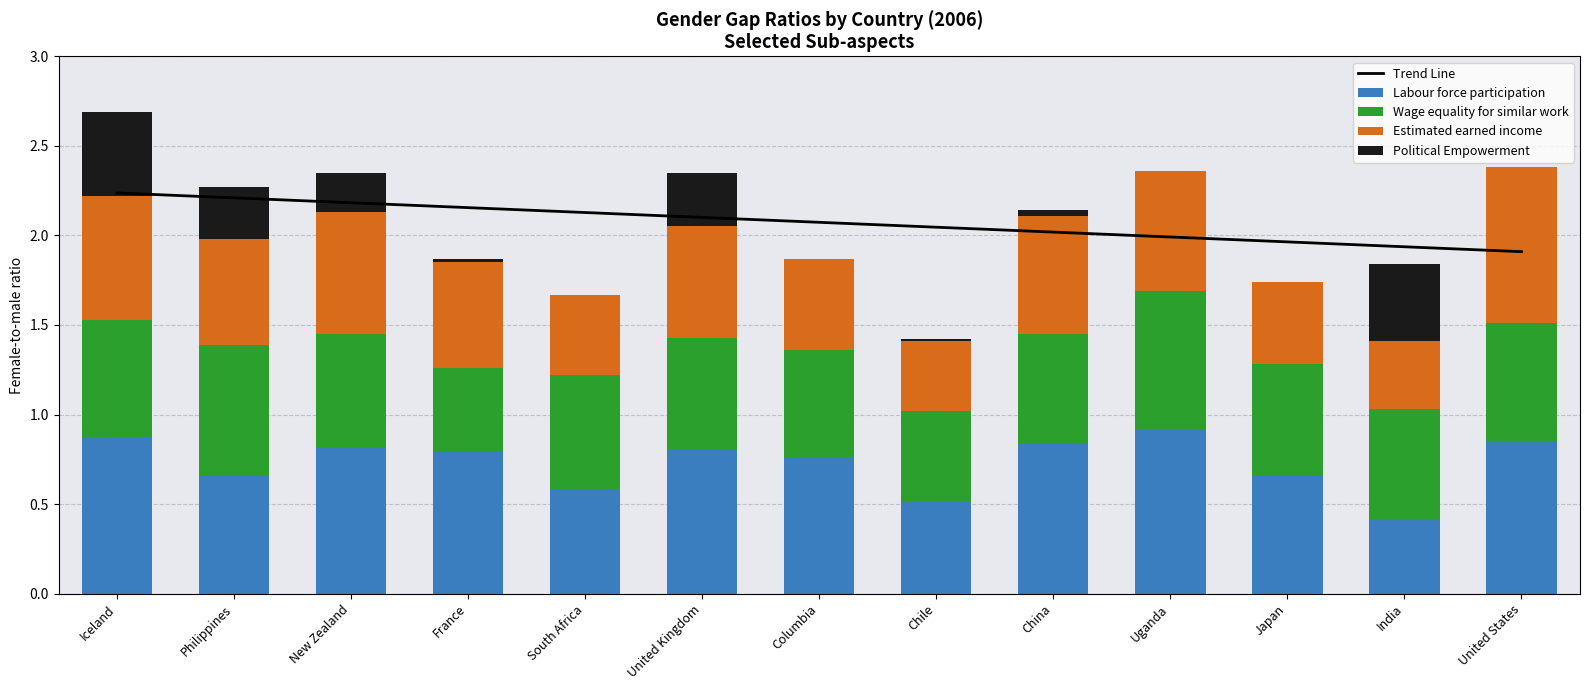

Is it true that Political Empowerment equals -0.2 at United States?

False